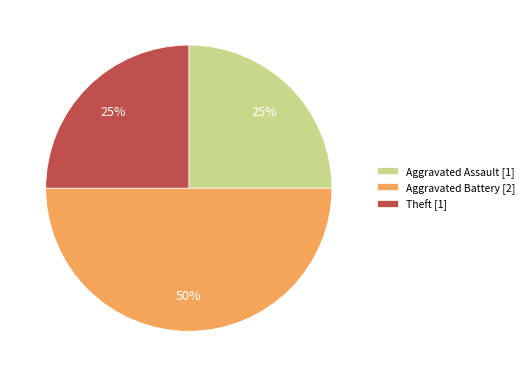

To the nearest percent, what percentage of the pie is Theft [1]?

25%